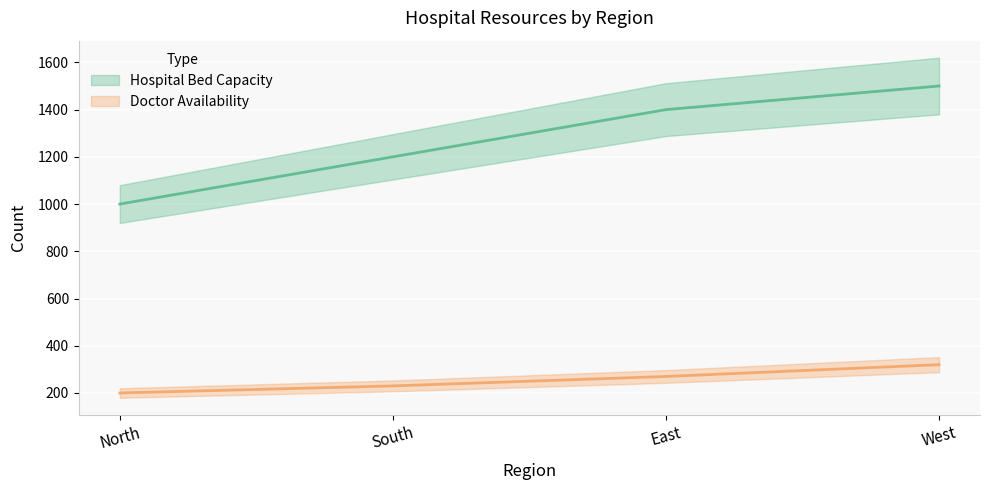

Reading left to right, transcribe all the data shown in this chart.

Hospital Bed Capacity: 1000	1200	1400	1500
Doctor Availability: 200	230	270	320